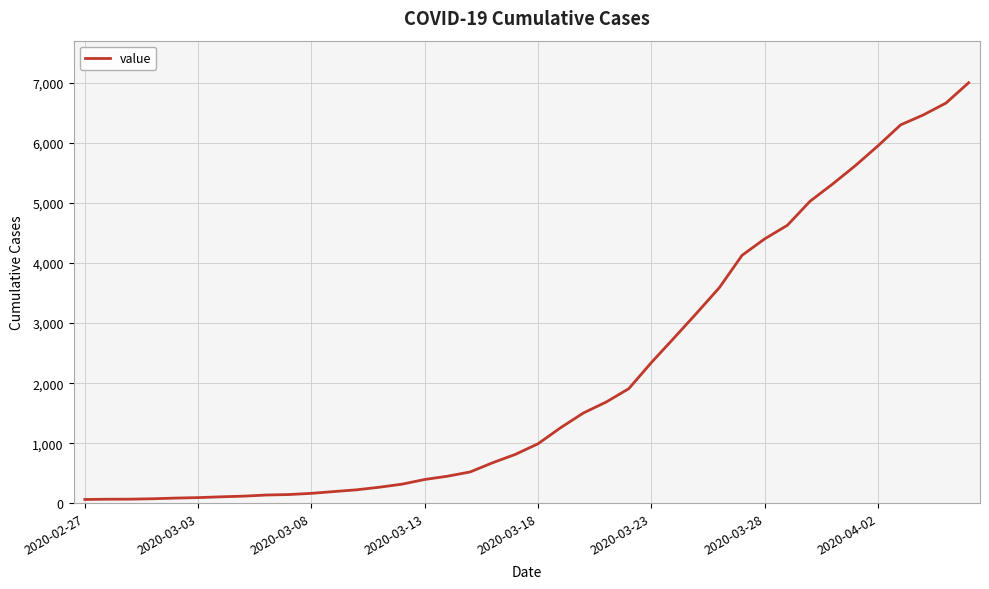

What is the maximum value shown in the chart?

7001